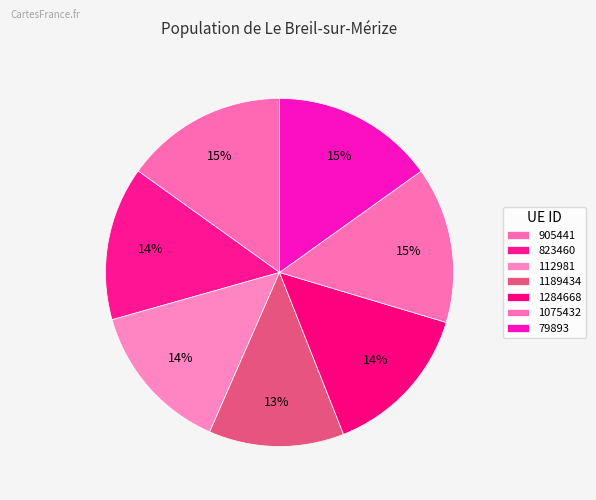

What percentage is NOT represented by 1075432?

85.5%